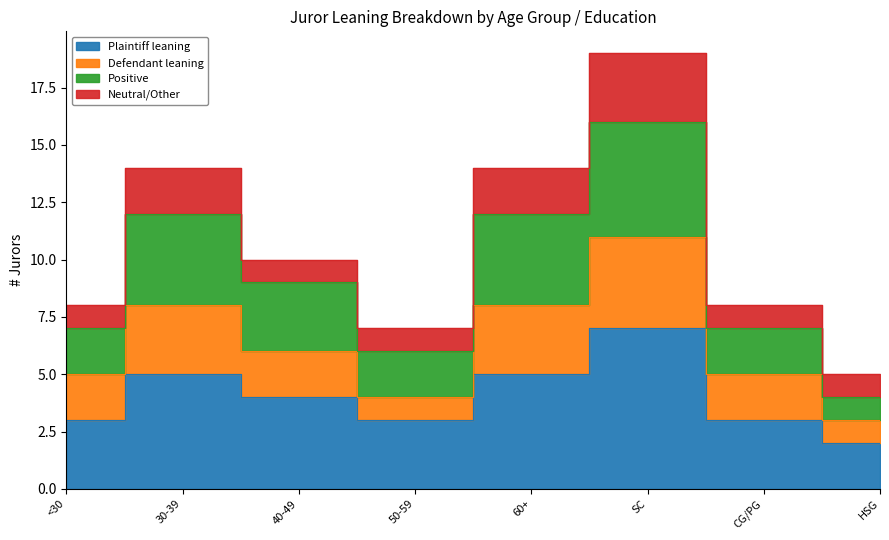

What is the label of the 5th point from the left?

60+